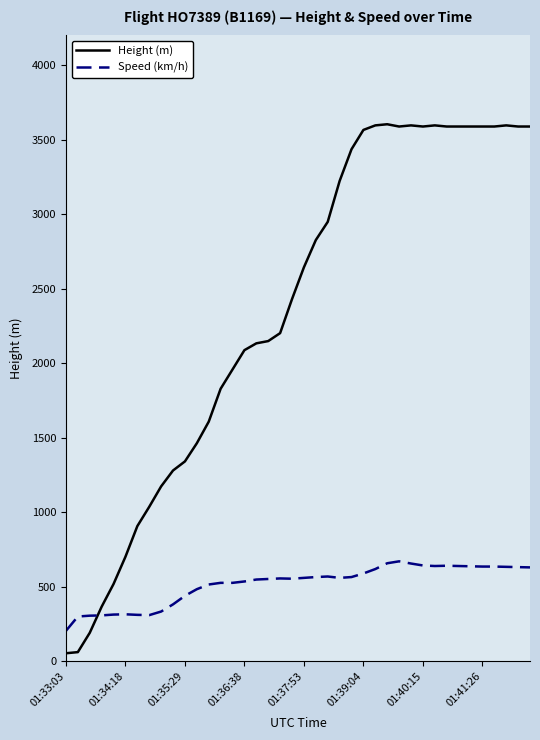

List the series in order of their overall mean, highest first.

Height (m), Speed (km/h)